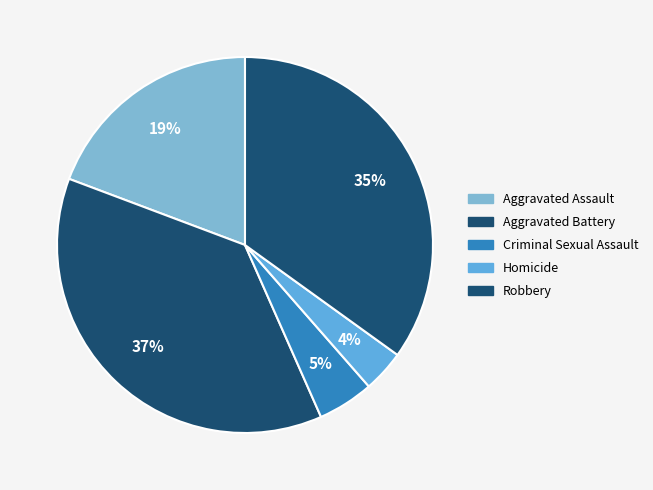

Is it true that Aggravated Assault is 19% of the pie?

True